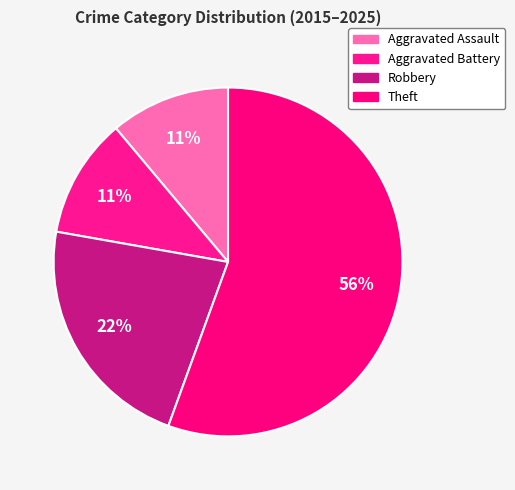

What is the majority slice?

Theft